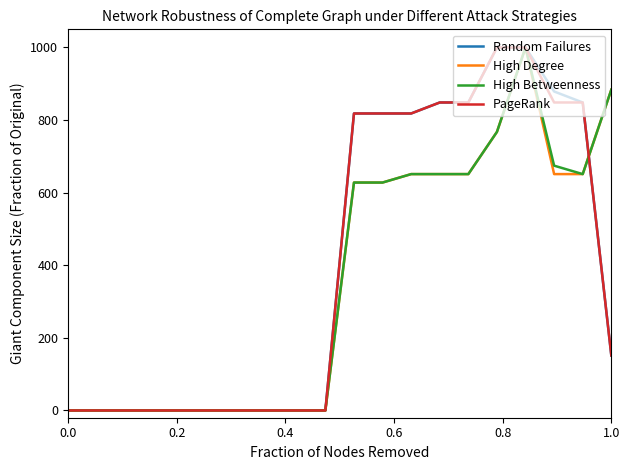

What is the highest value of the PageRank series?

1000.0